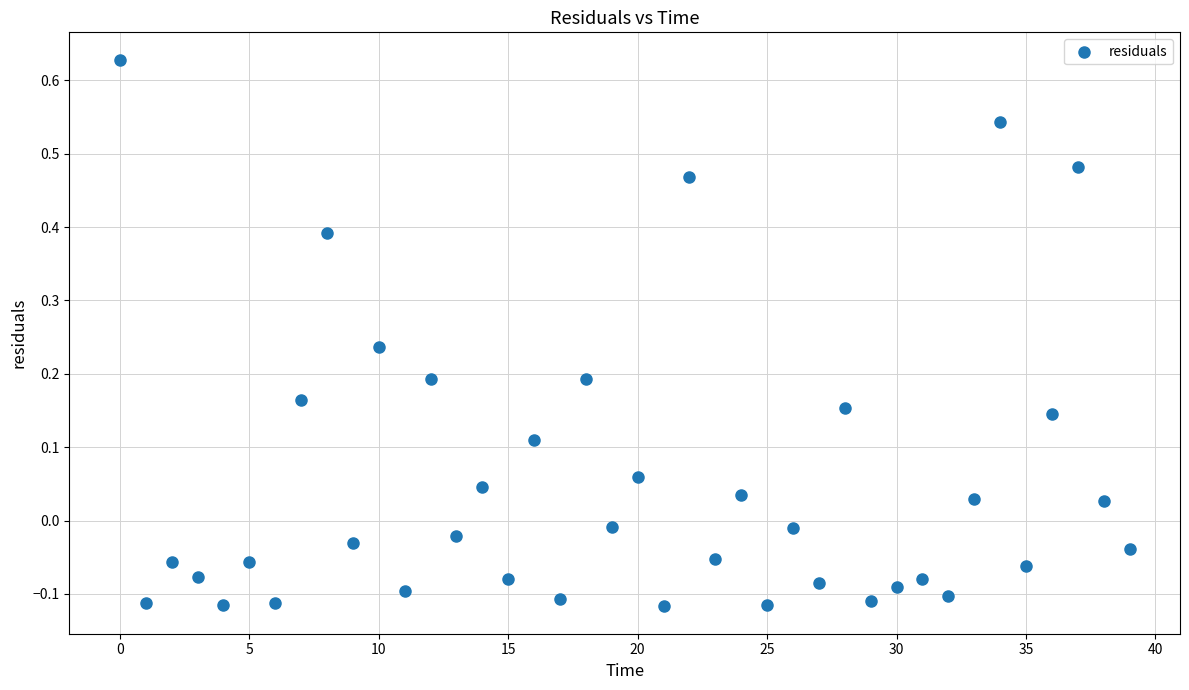

What is the range of Y values (max minus min)?

0.7